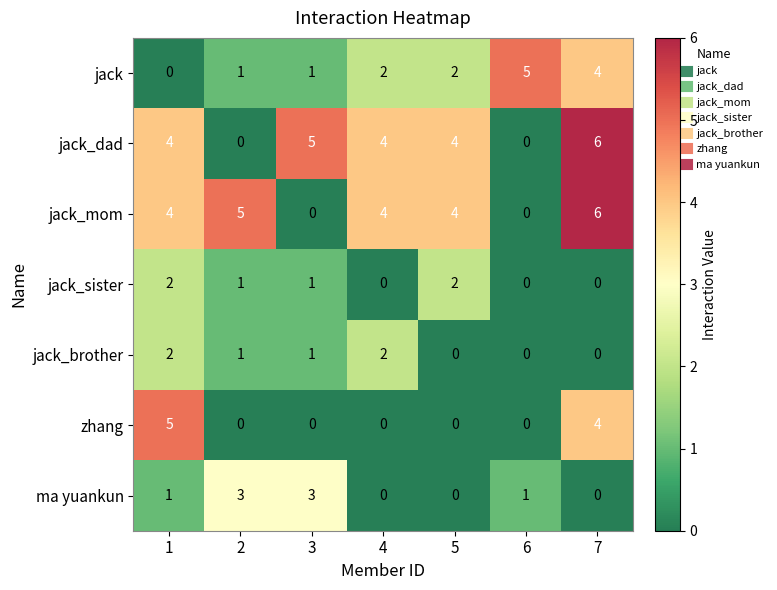

The value of jack_mom at 2 is 8. True or false?

False